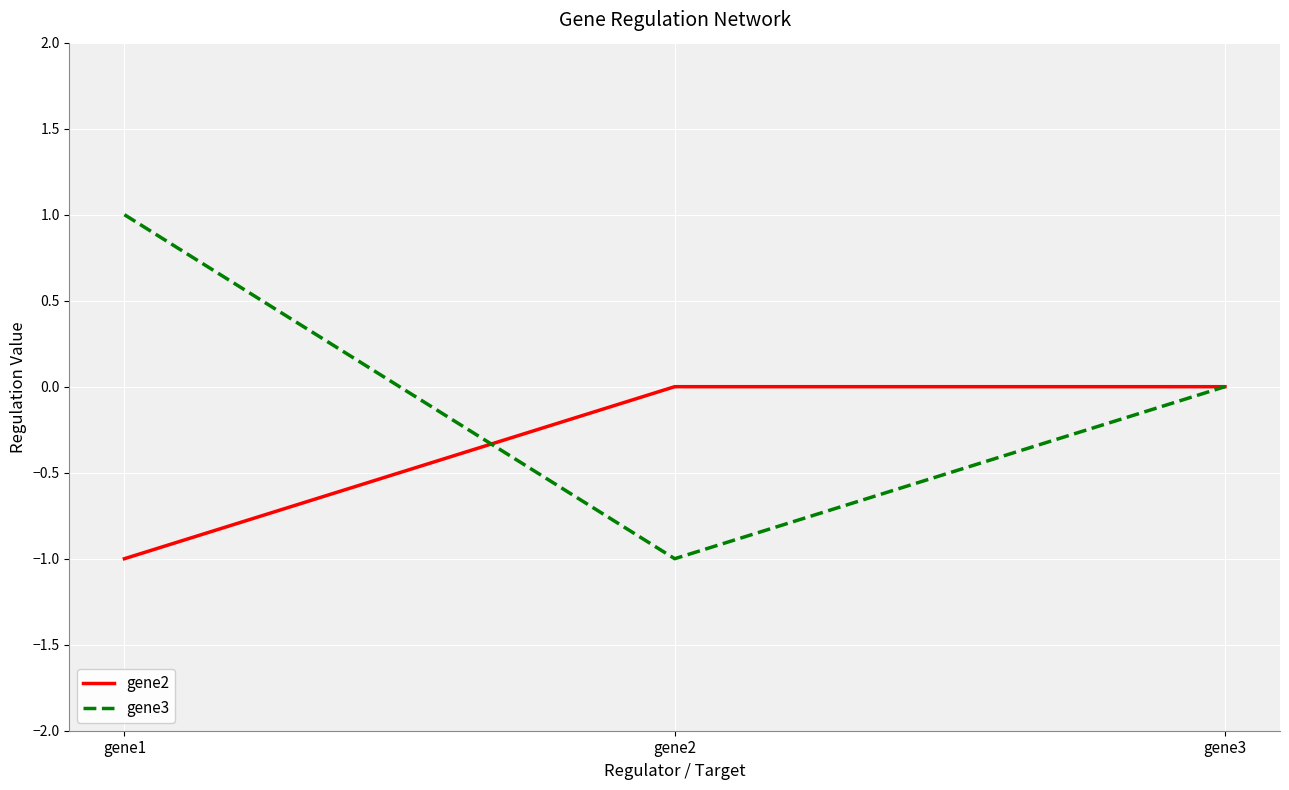

Count the number of categories in the chart.

3